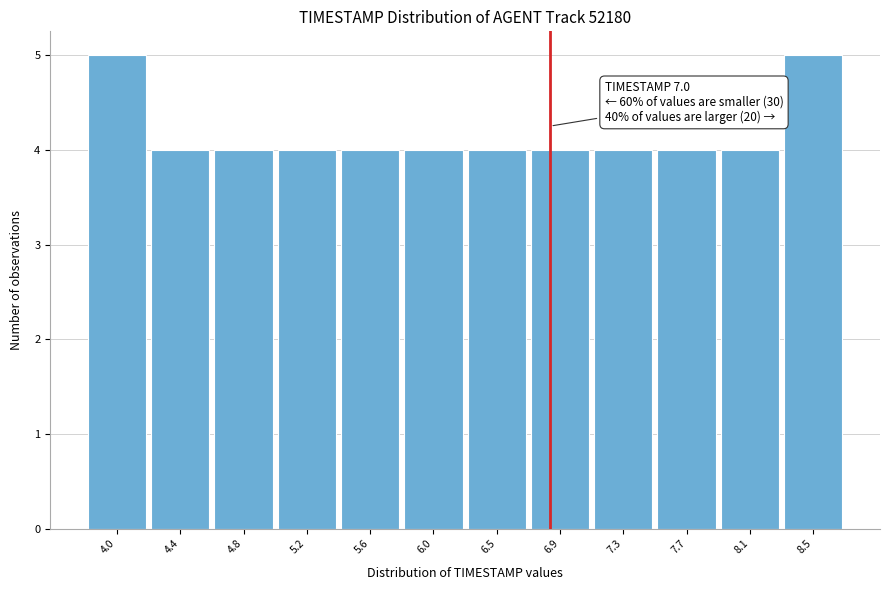

Reading right to left, extract all data points from this chart.

8.5=5	8.1=4	7.7=4	7.3=4	6.9=4	6.5=4	6.0=4	5.6=4	5.2=4	4.8=4	4.4=4	4.0=5